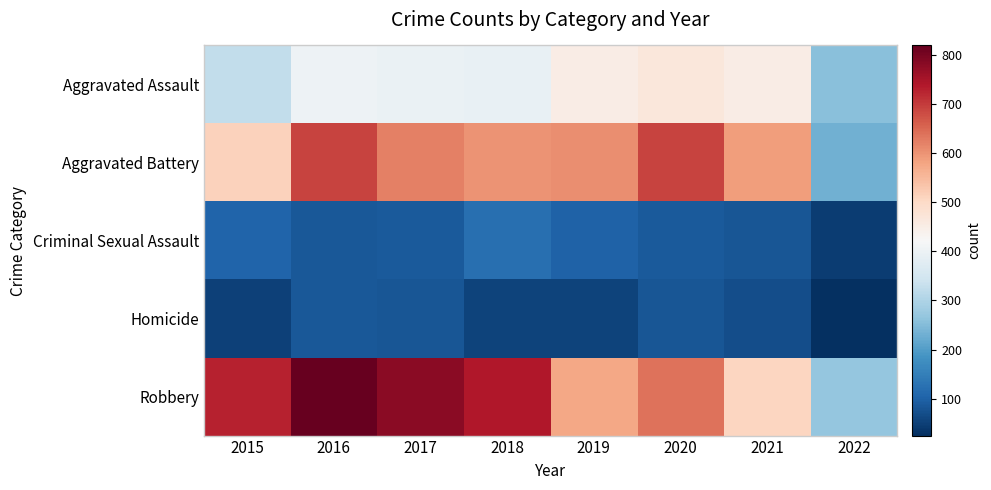

Which label corresponds to the largest value in the chart?

2016